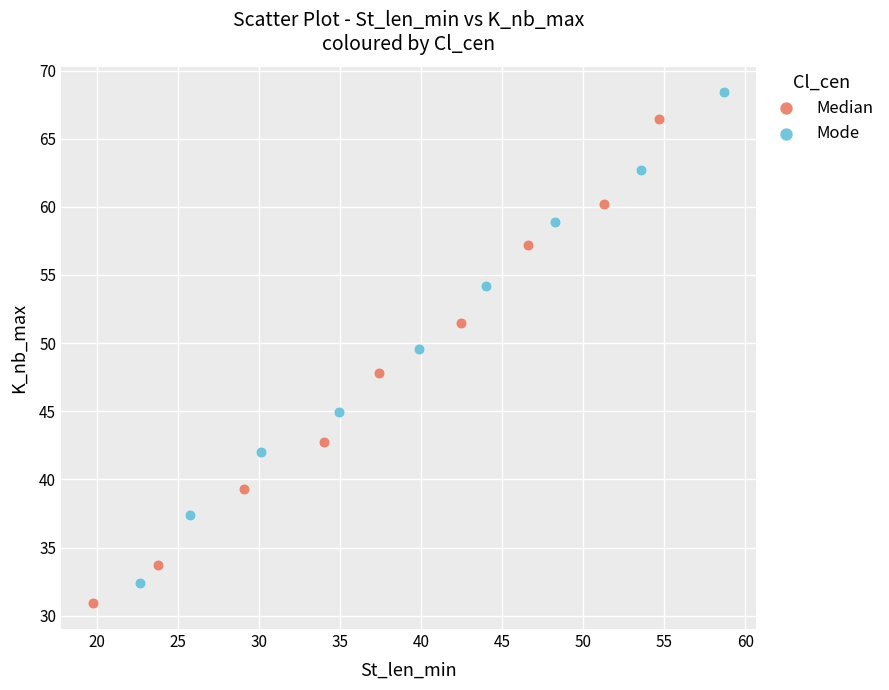

Which series reaches the maximum Y coordinate?

Mode